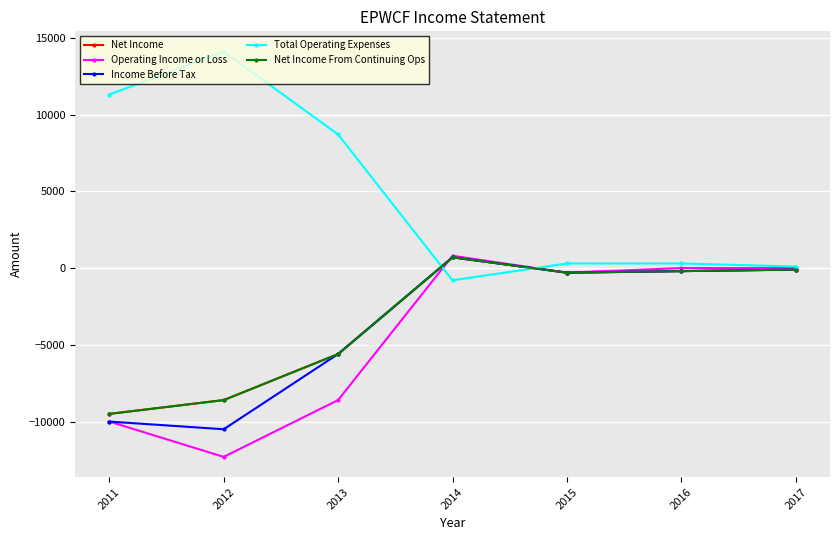

What is the sum of all Total Operating Expenses values?

34000